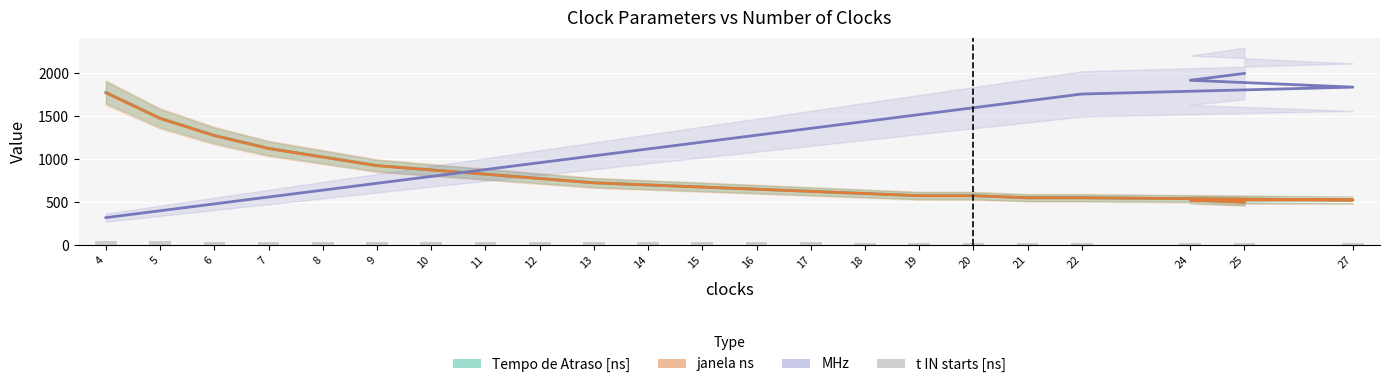

How many distinct data groups are displayed?

4